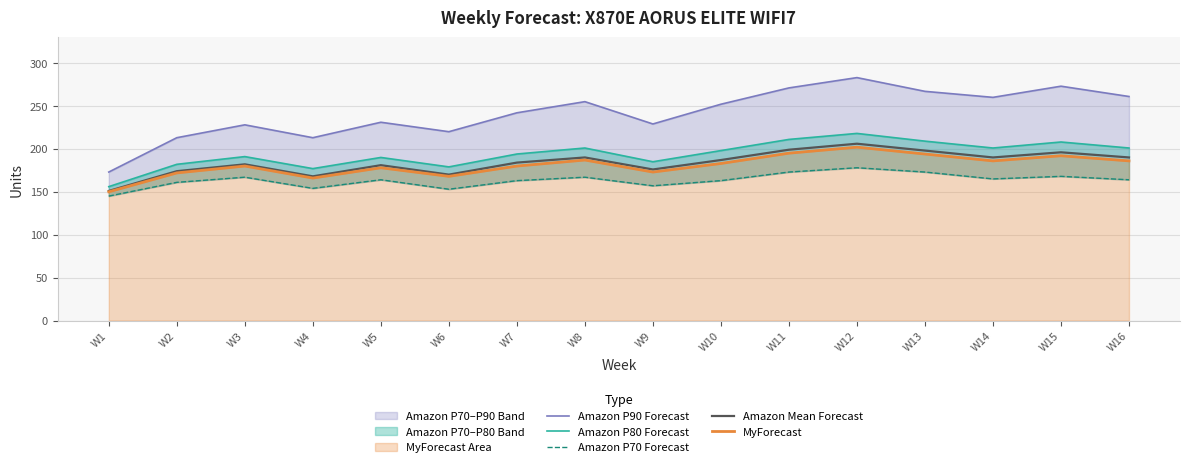

Is the value of Amazon P70 Forecast at W6 greater than the value of Amazon P90 Forecast at W7?

No